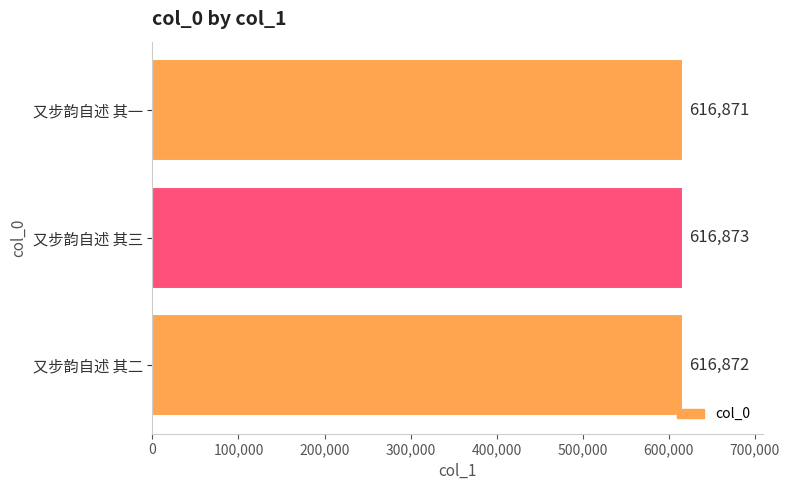

At which category does the chart reach its peak across all series?

又步韵自述 其三